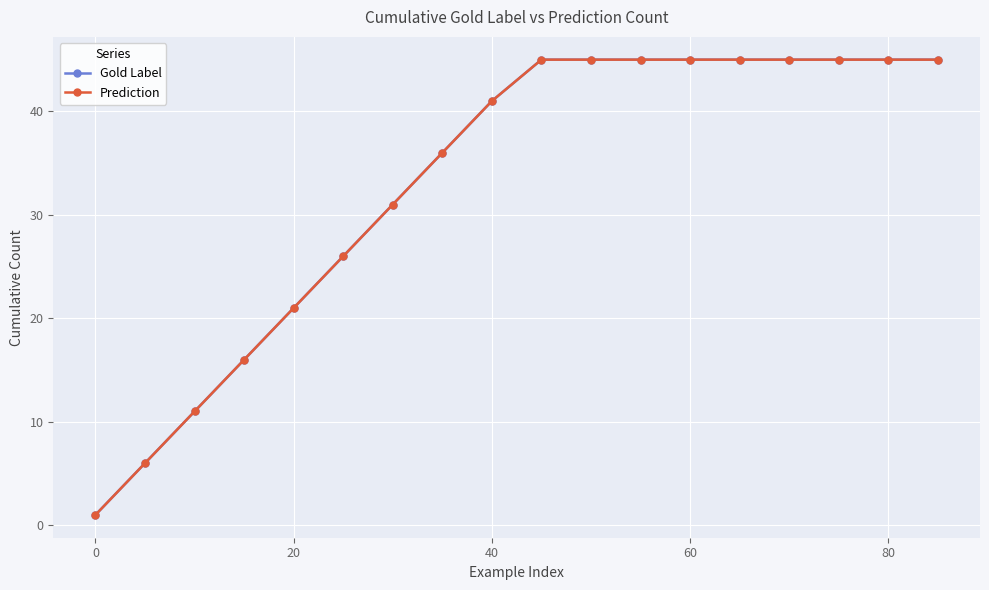

Is this an area chart (filled region under the line)?

No